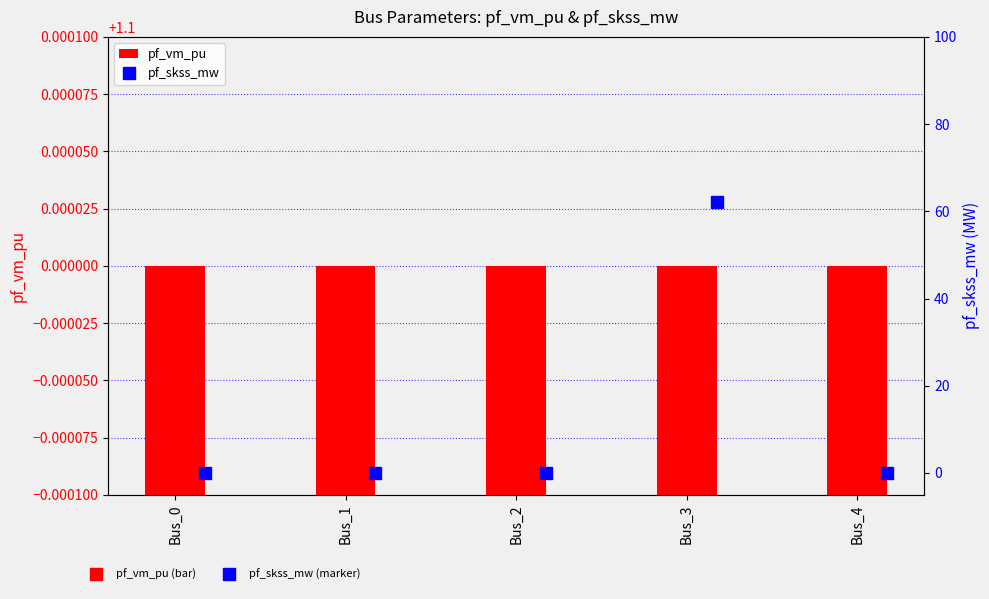

Rank the series by their maximum value, from highest to lowest.

pf_skss_mw, pf_vm_pu